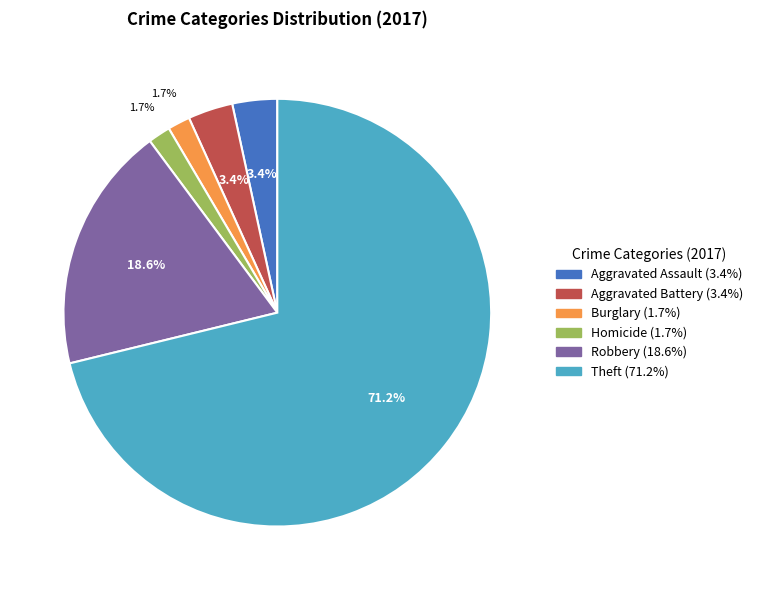

How many segments does this pie chart have?

6